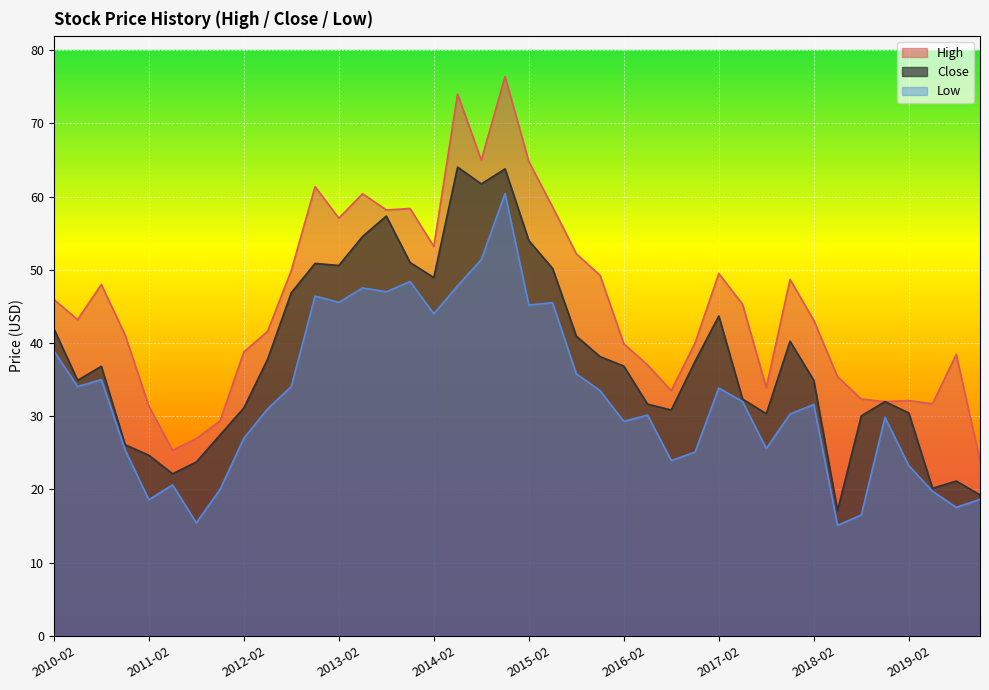

Does the chart display data point markers on the line(s)?

No